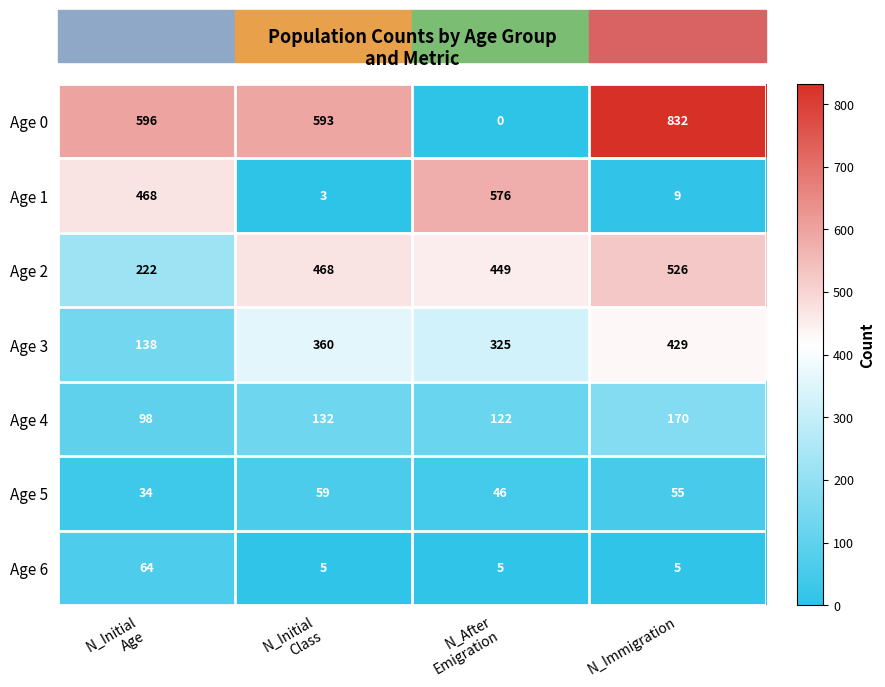

What is the difference between the highest and lowest values at N_Immigration?

827